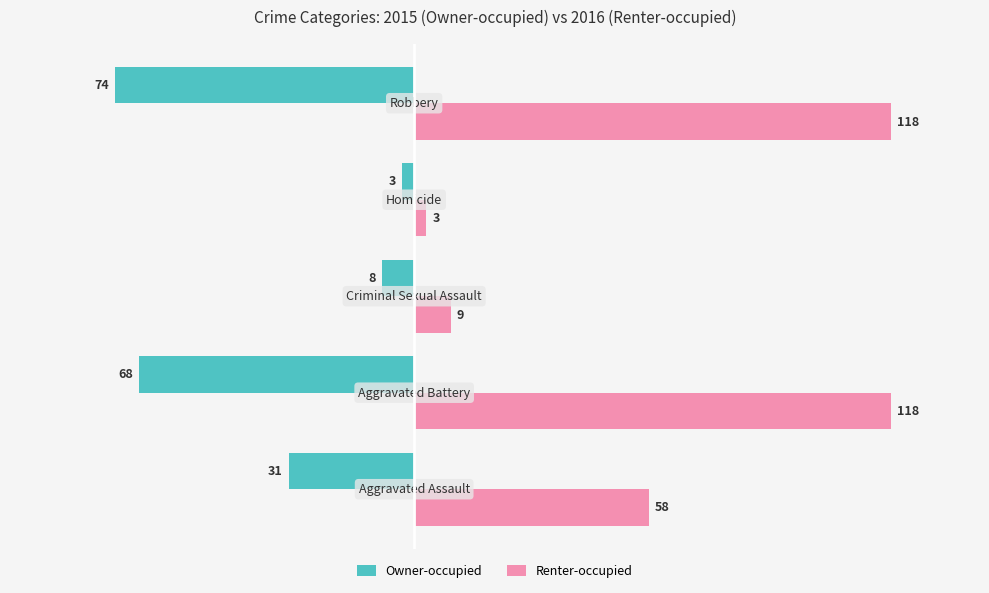

List the series in order of their overall mean, lowest first.

Owner-occupied, Renter-occupied